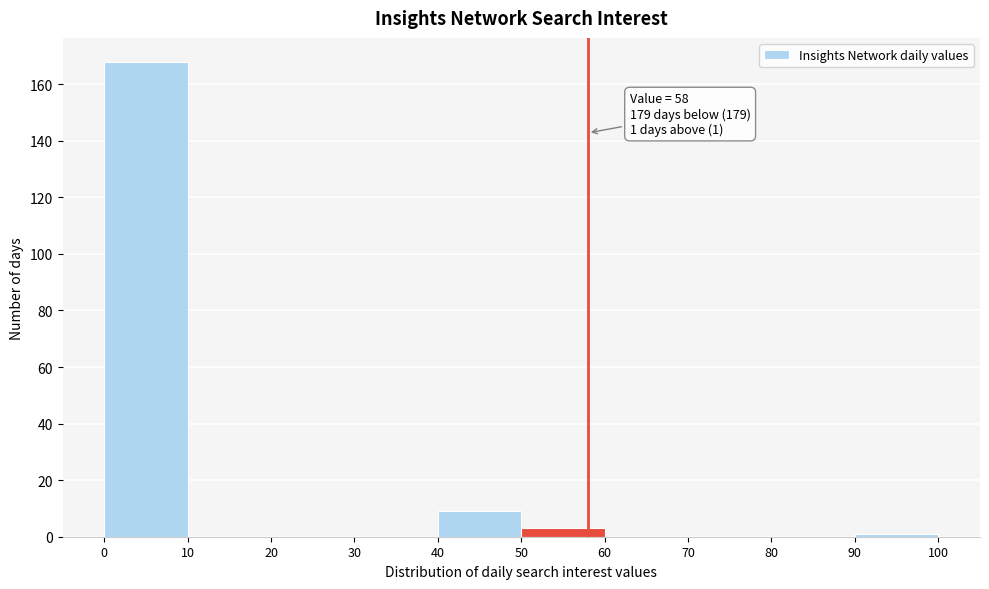

Over which range of the x-axis is the bar tallest?

0 to 10